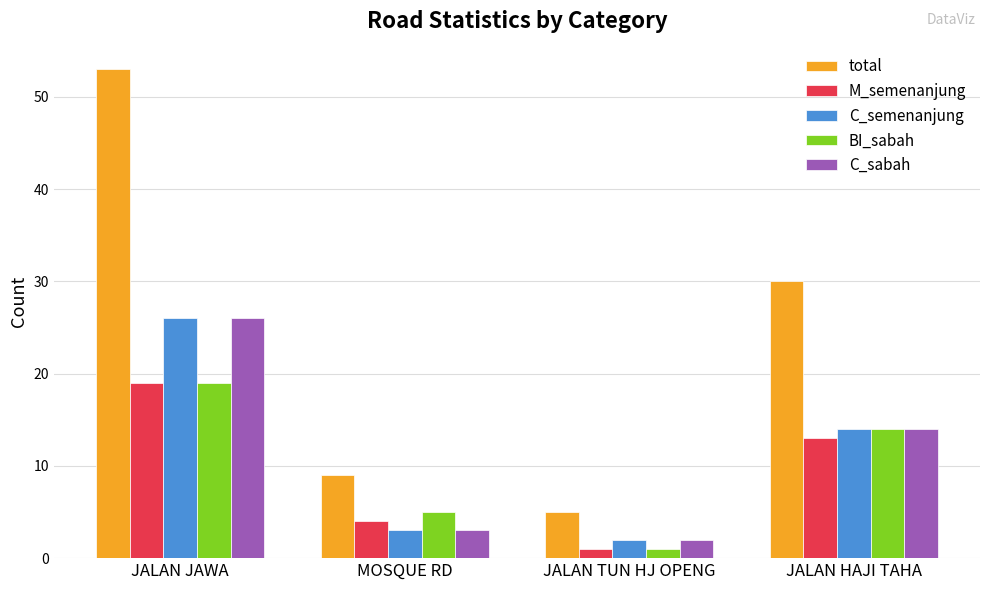

What is the sum of all BI_sabah values?

39